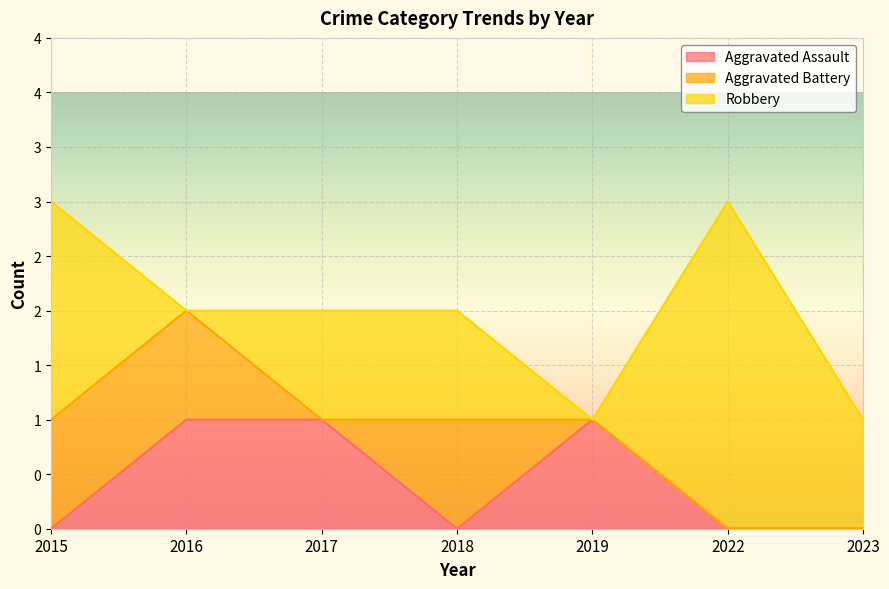

Which series has the largest total across all categories?

Robbery